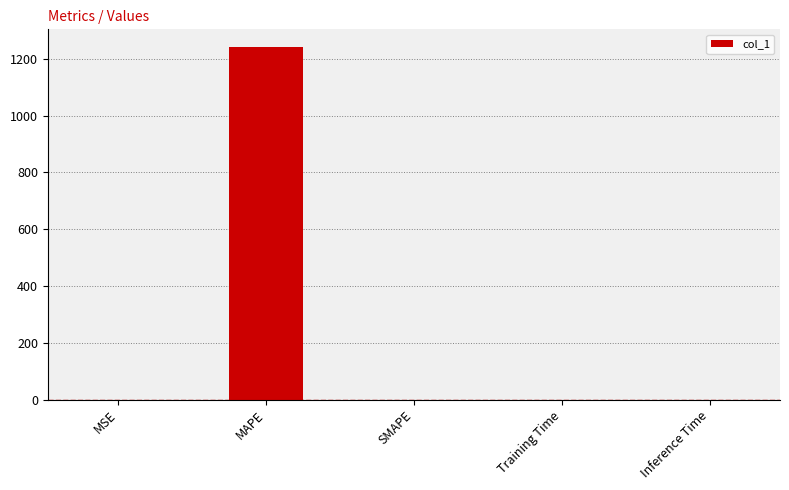

Is it true that the value at MAPE is 806.2?

False